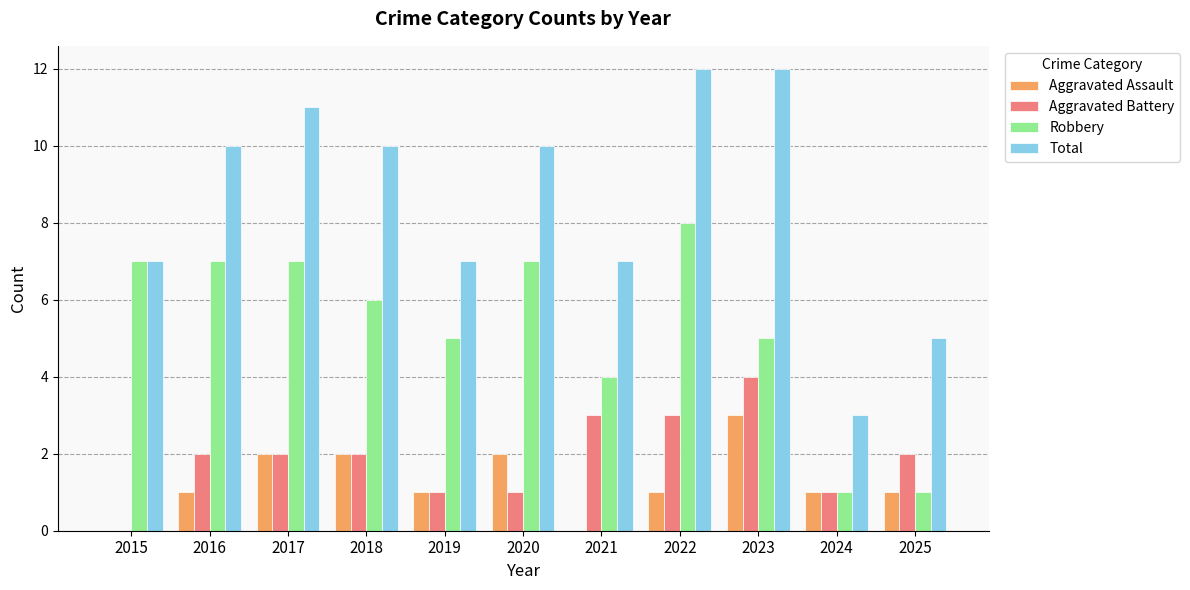

What is the highest value of the Aggravated Assault series?

3